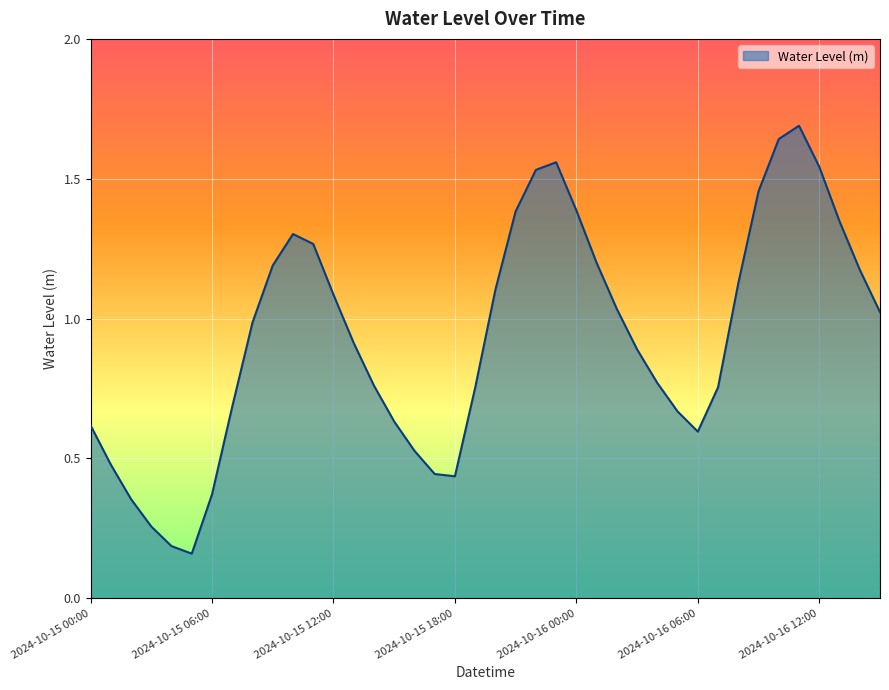

What is the greatest value displayed?

1.7